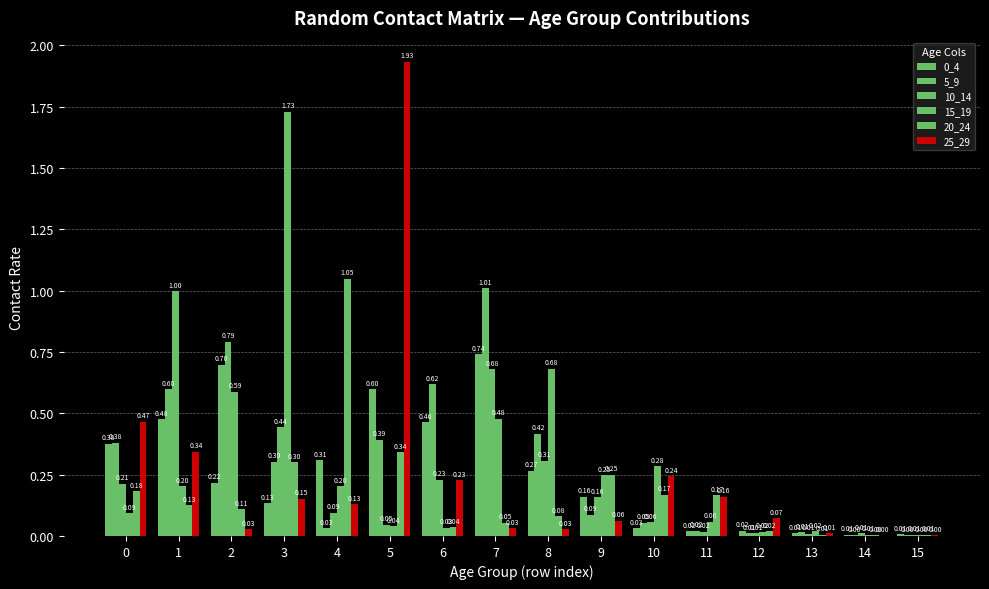

How many data points does each series have?

16